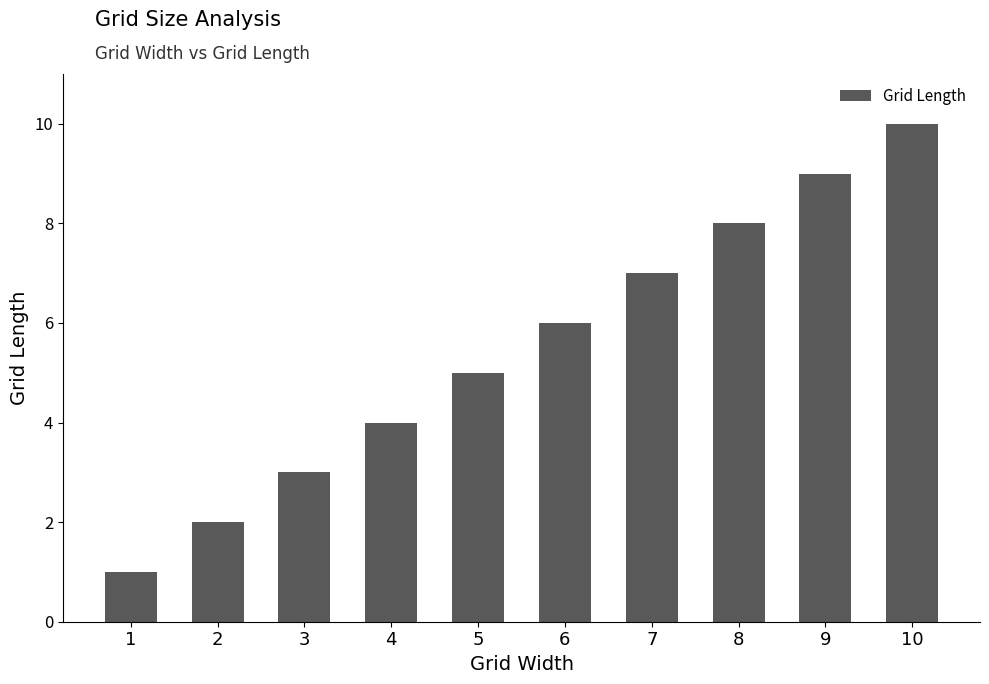

Reading right to left, what are all the values shown in this chart?

10=10	9=9	8=8	7=7	6=6	5=5	4=4	3=3	2=2	1=1